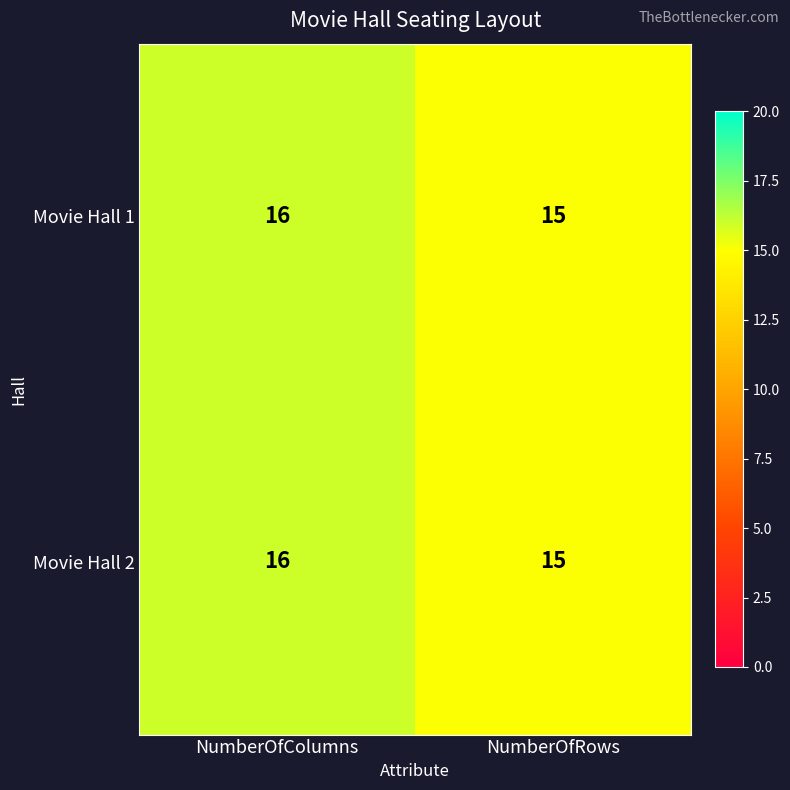

How many categories are shown in the chart?

2